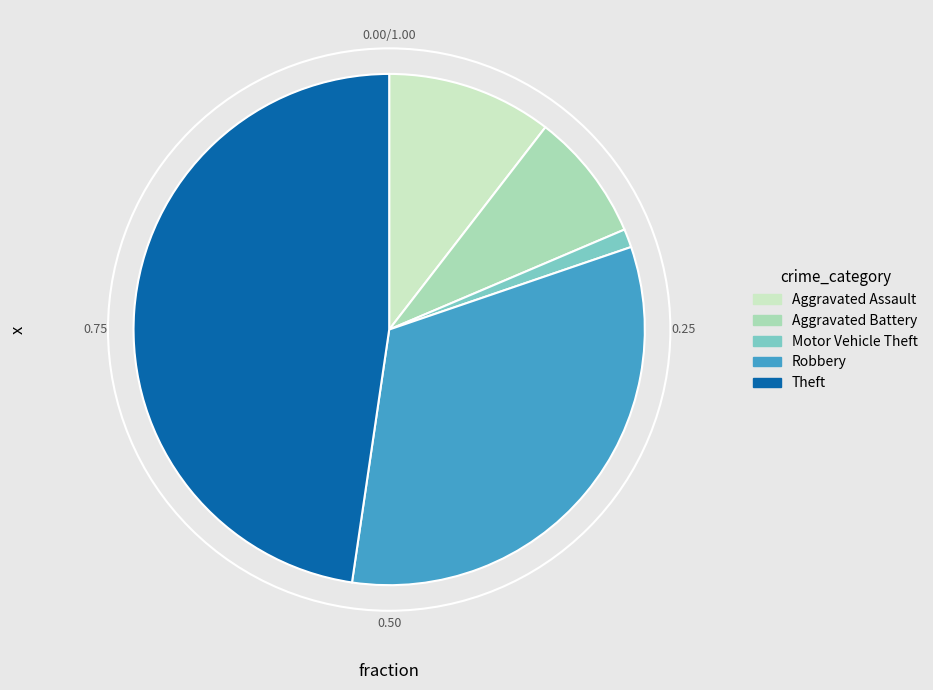

Do Theft and Robbery together represent more than half of the pie?

Yes